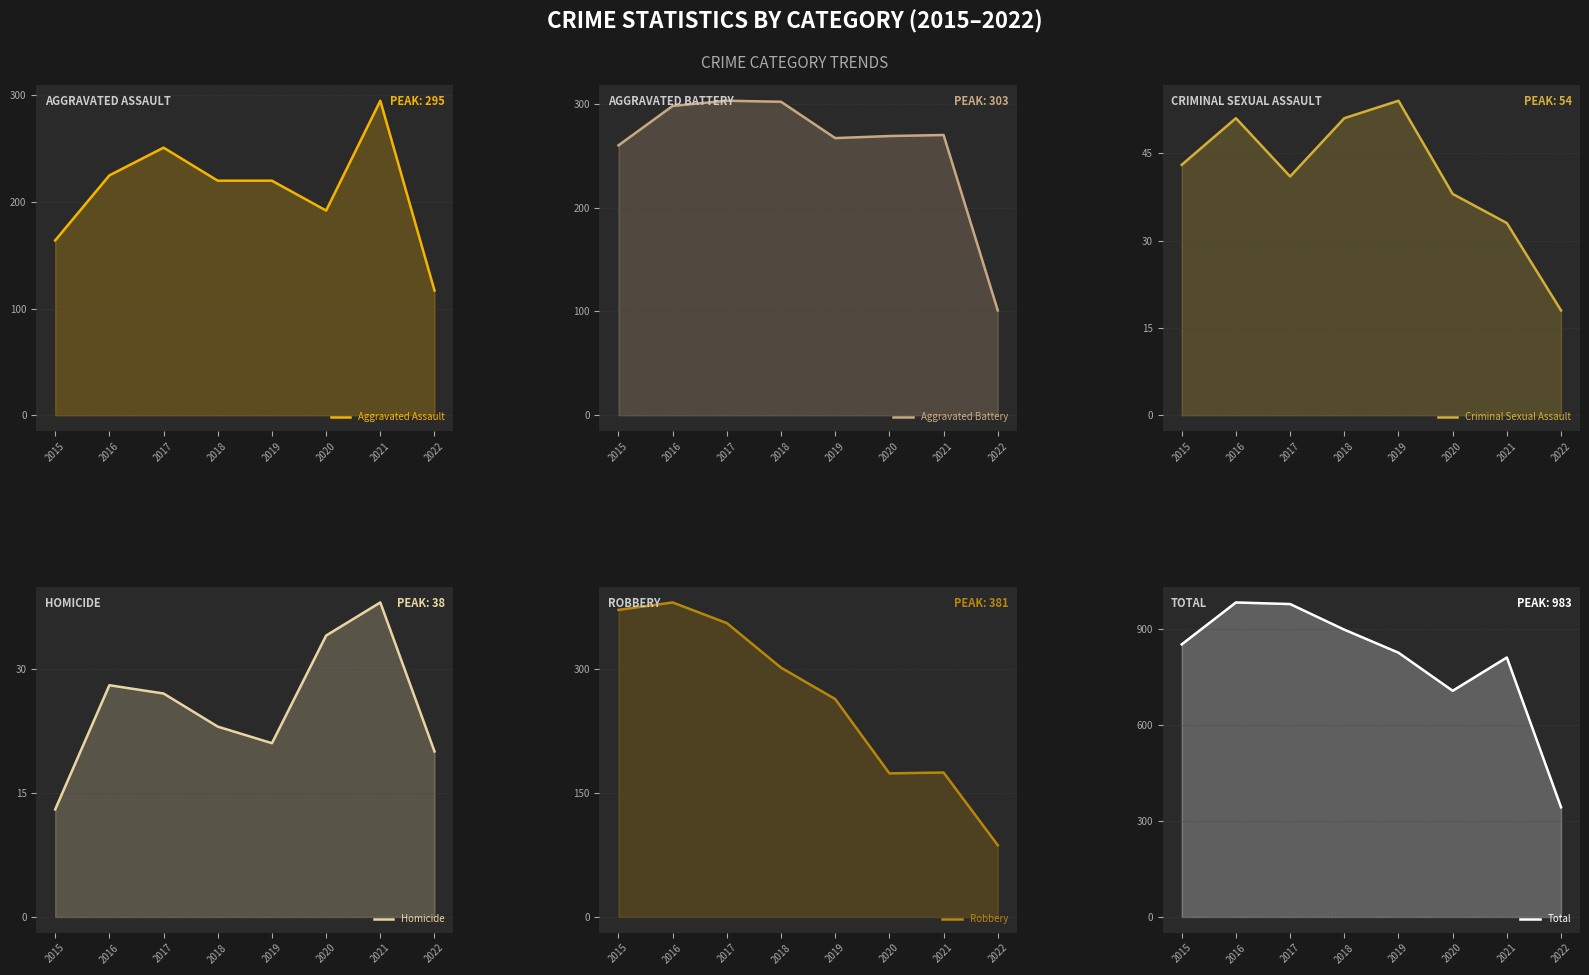

List the labels in order of Total value, largest first.

2016, 2017, 2018, 2015, 2019, 2021, 2020, 2022